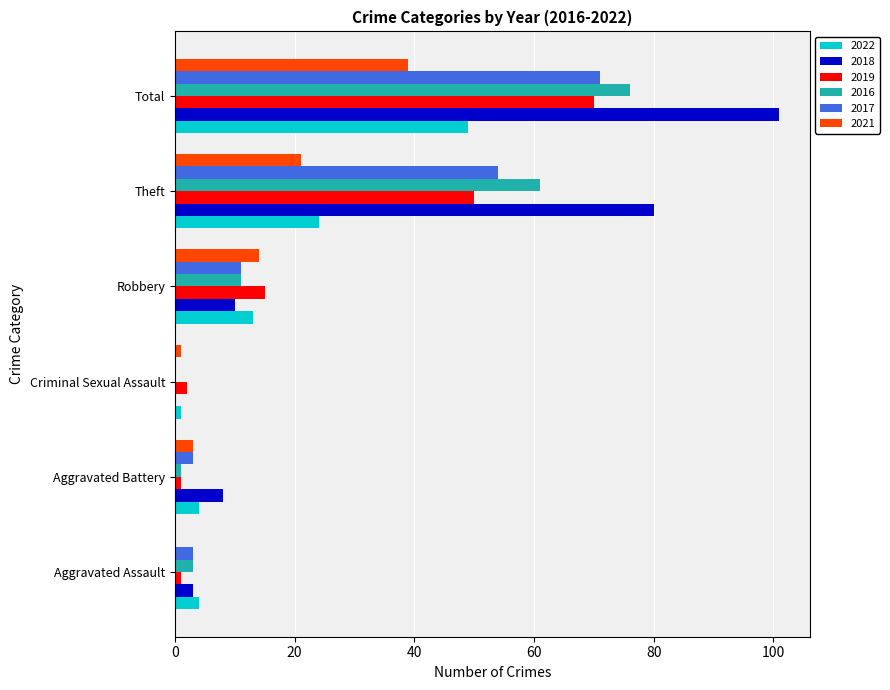

Is it true that 2018 equals -36 at Criminal Sexual Assault?

False